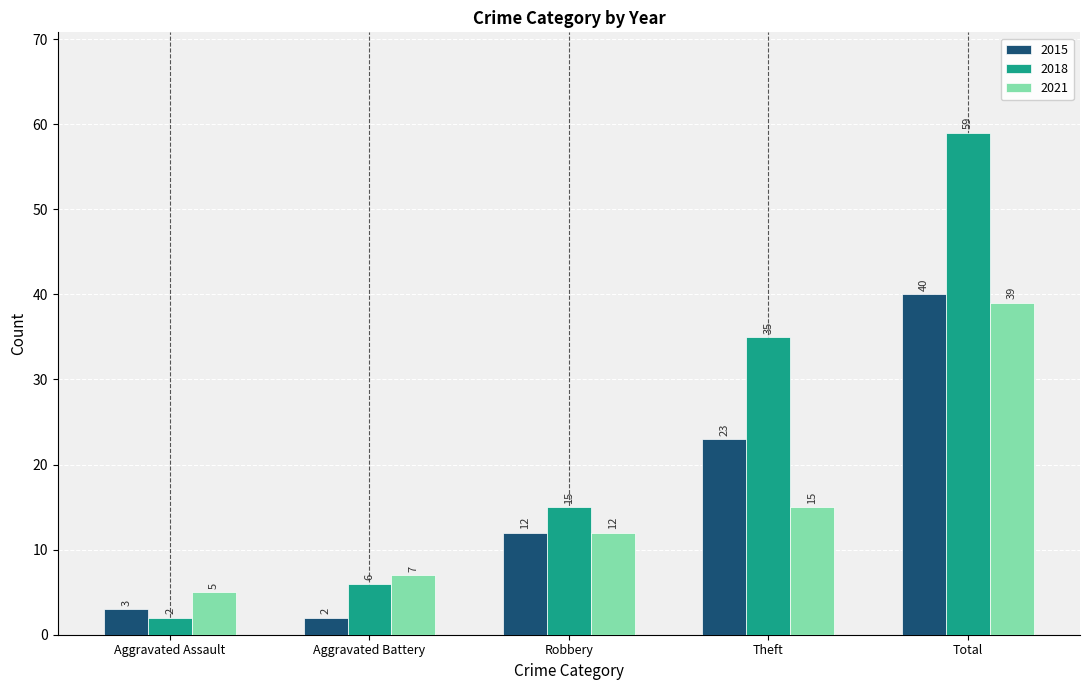

What is the difference between the 2018 values at Aggravated Assault and Aggravated Battery?

4